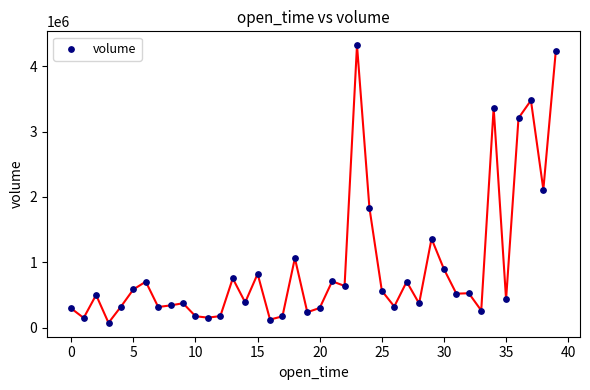

What is the range of Y values (max minus min)?

4242525